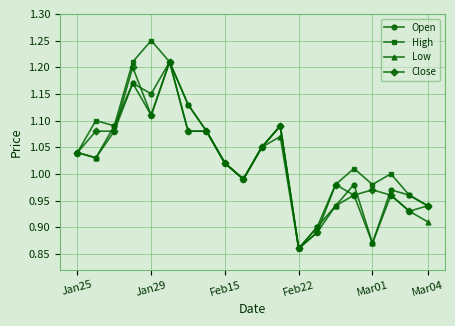

How many lines are shown in the chart?

4